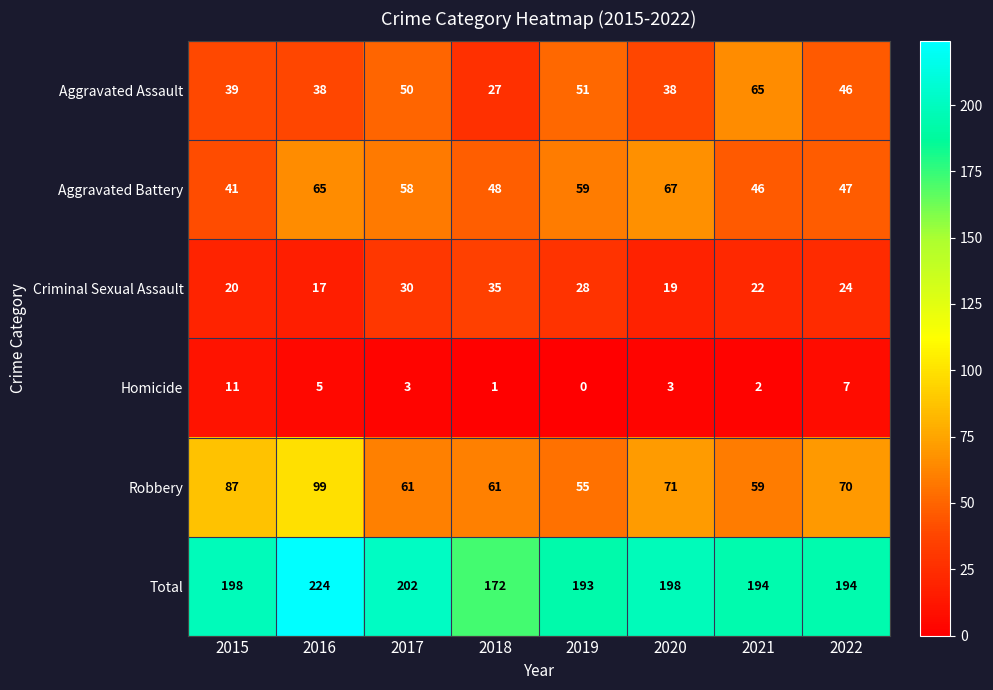

List the series in order of their peak value, highest first.

Total, Robbery, Aggravated Battery, Aggravated Assault, Criminal Sexual Assault, Homicide